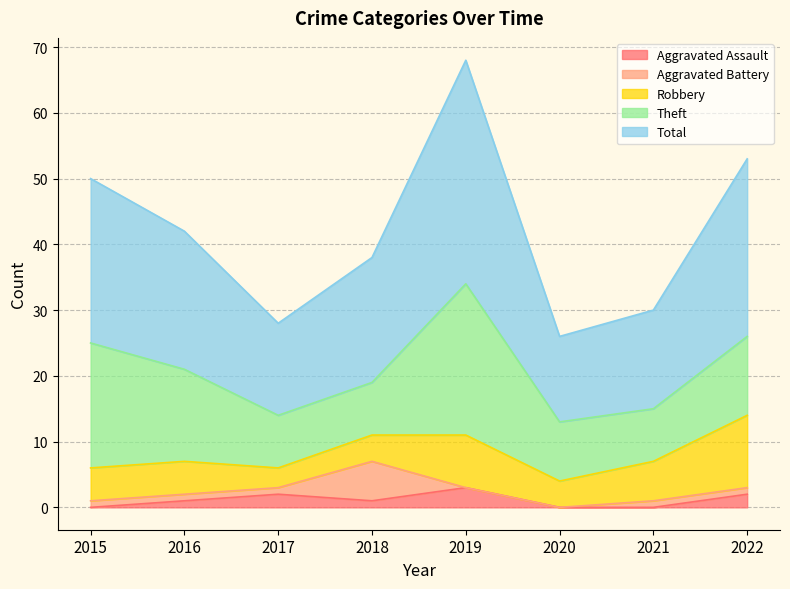

Where is the first local maximum for Aggravated Battery?

2018